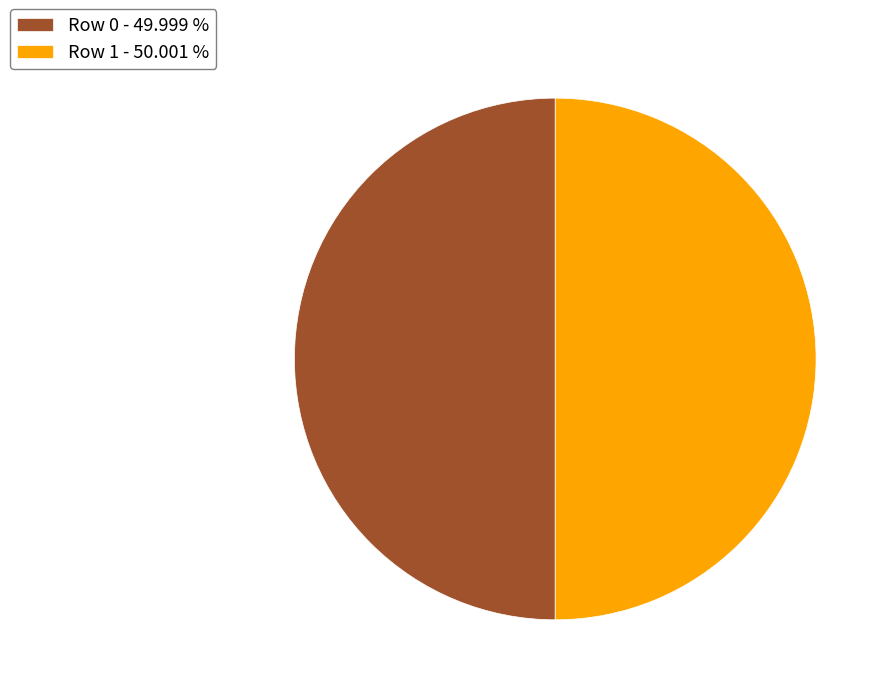

How many segments does this pie chart have?

2